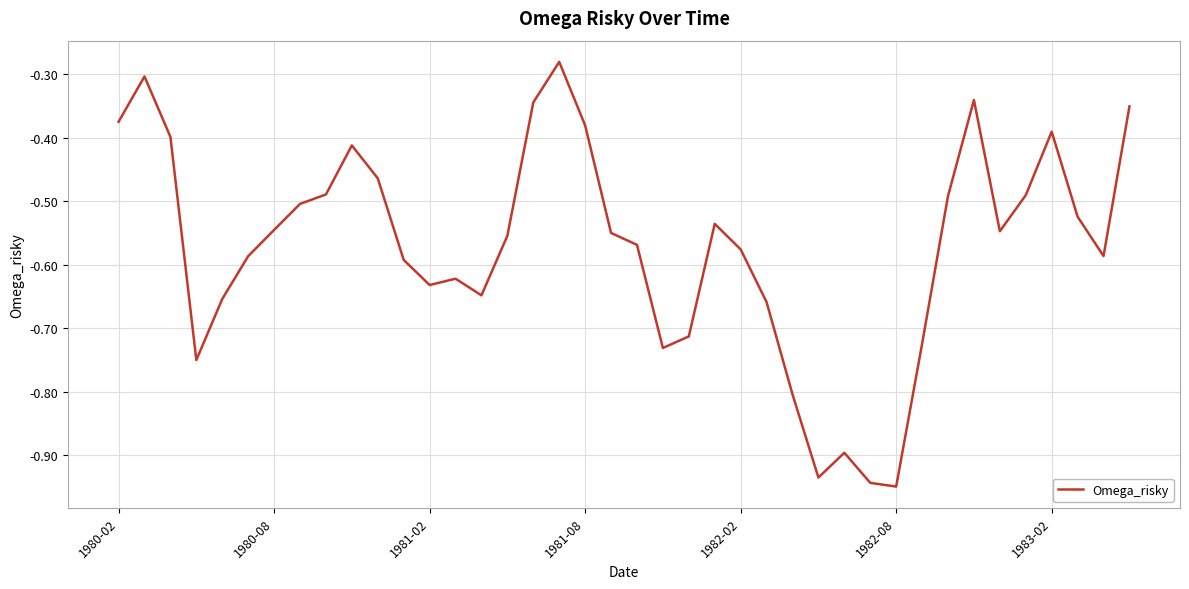

Does the chart have visible grid lines?

Yes